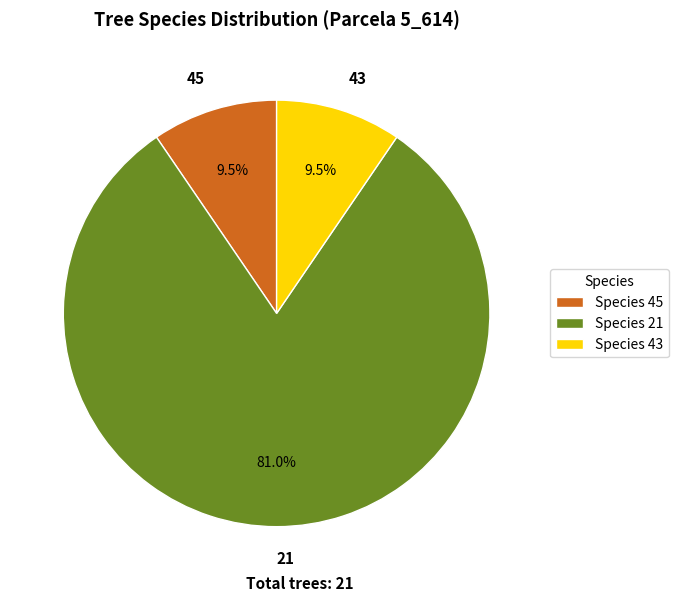

Is there any slice that represents more than half of the pie?

Yes